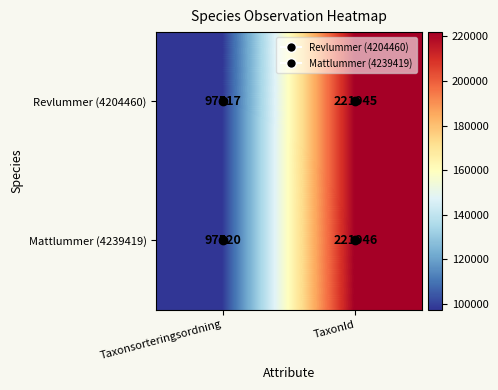

Count the number of data series in this chart.

2